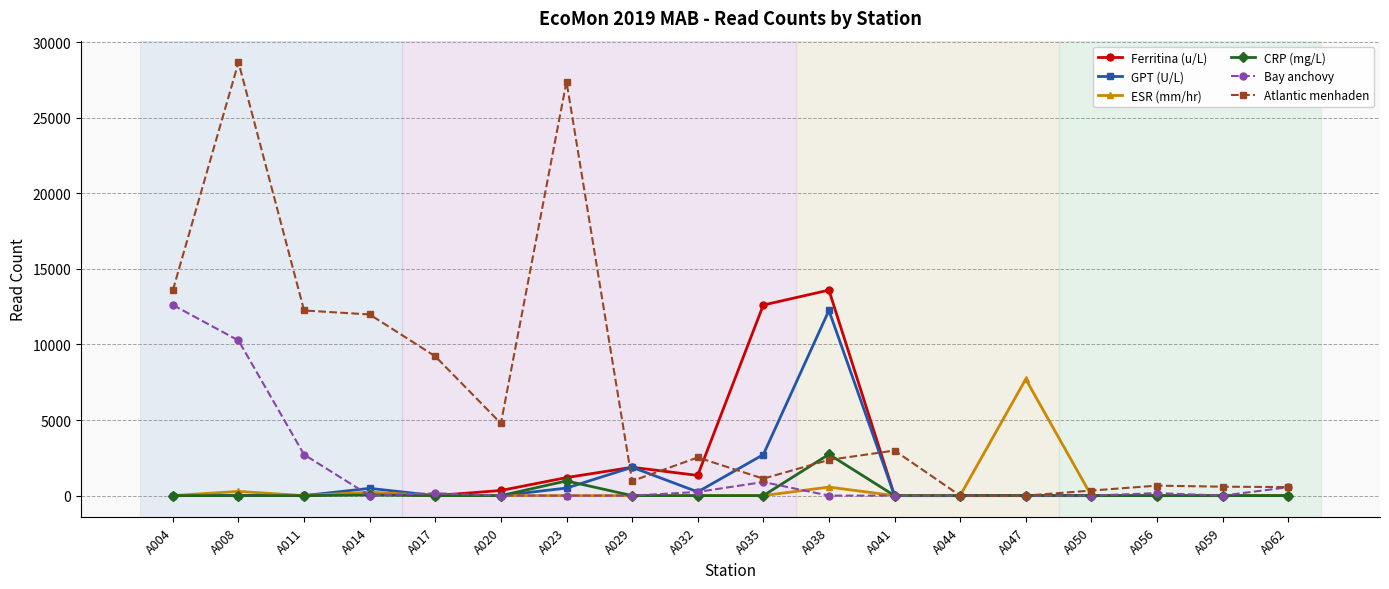

What is the sum of all Atlantic menhaden values?

119959